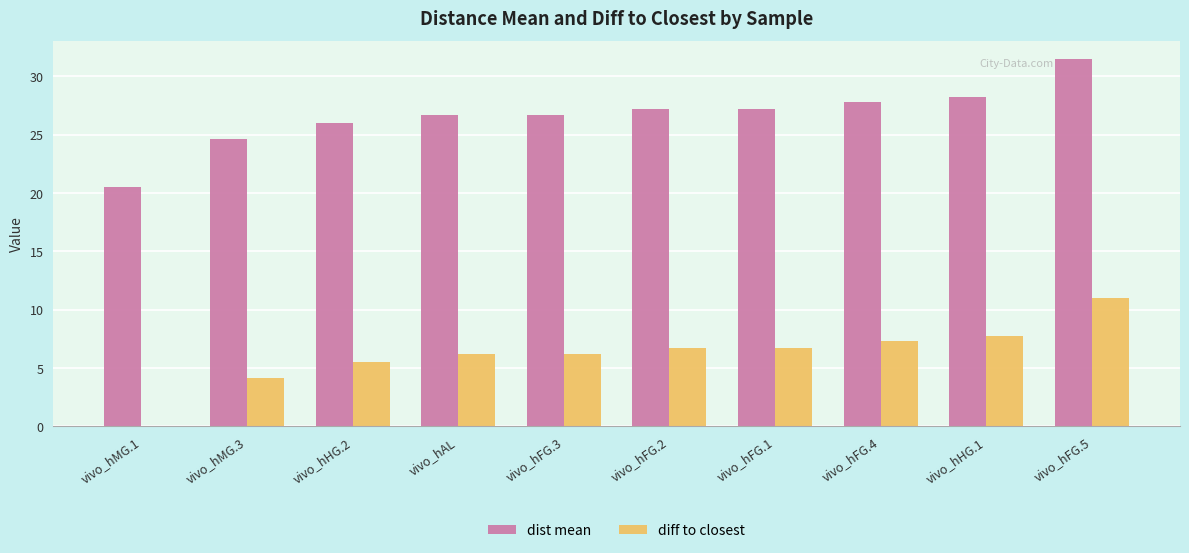

What is the spread (max minus min) of values at vivo_hHG.2?

20.5